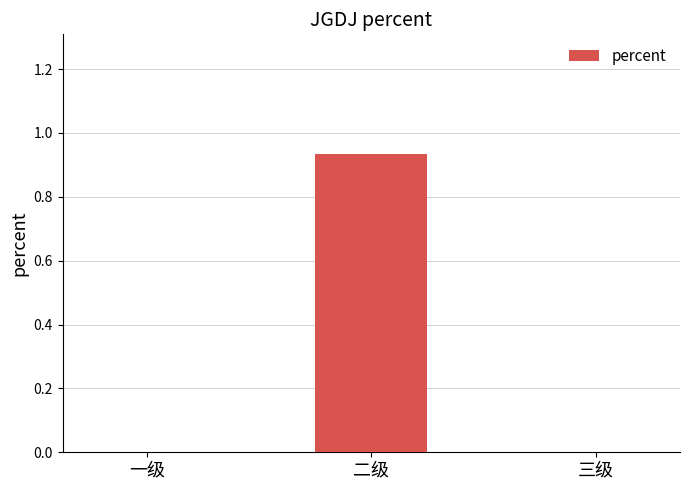

Which has a higher value, 一级 or 二级?

二级